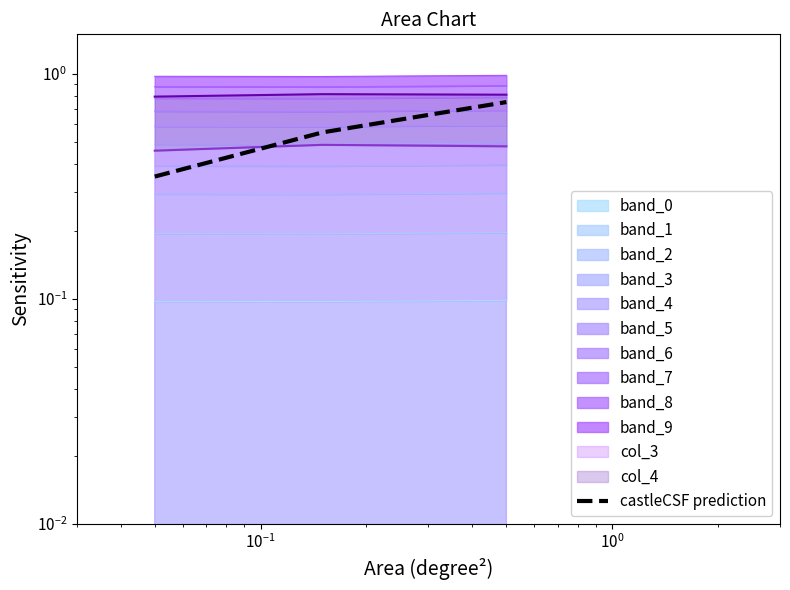

Read the value at $\mathdefault{10^{-1}}$.

0.8